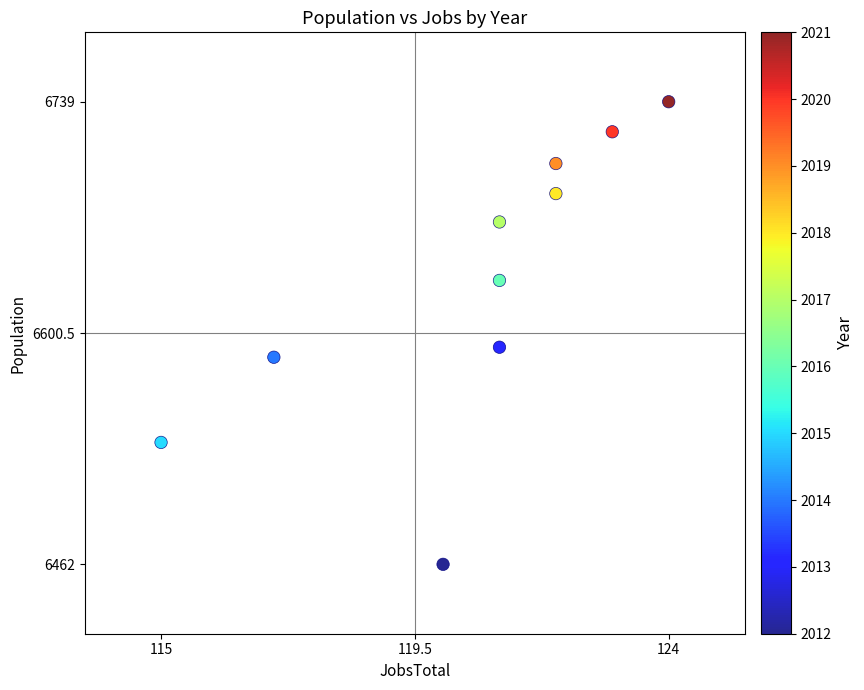

What Y value in the scatter plot is closest to 6600?

6592